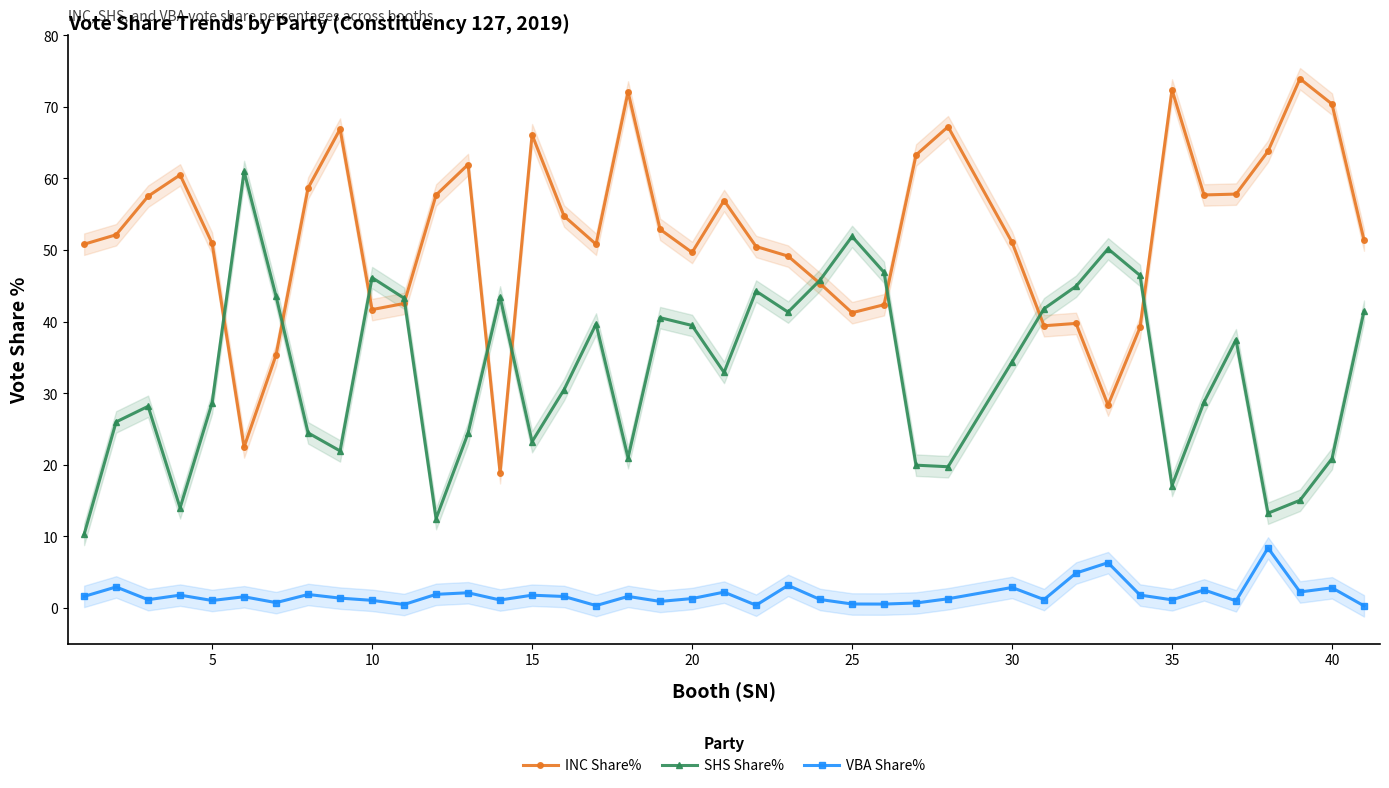

How many intersections are there between SHS Share% and INC Share%?

10